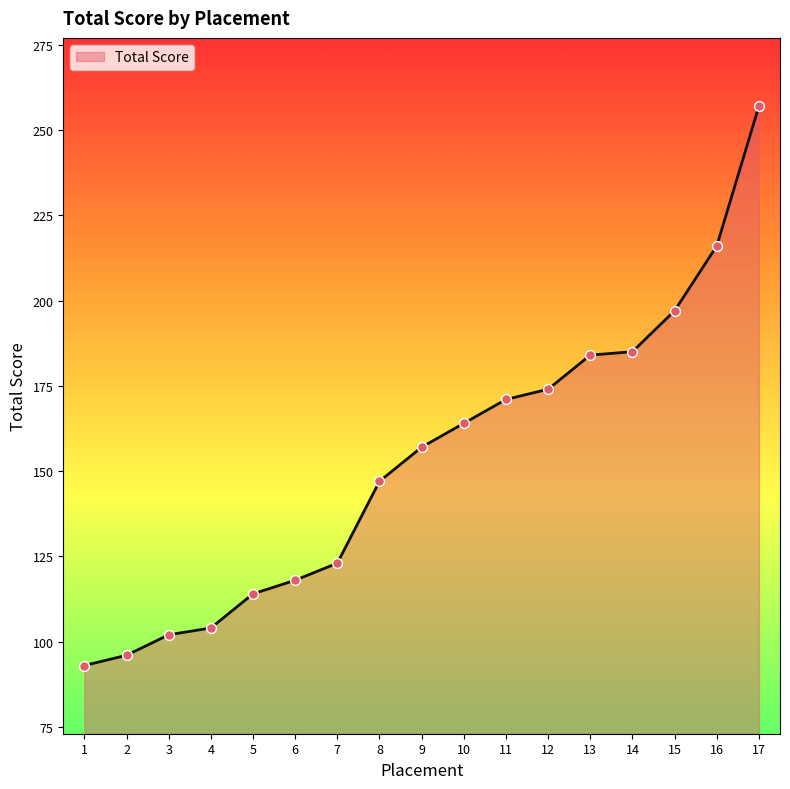

Between 3 and 14, which is larger?

14